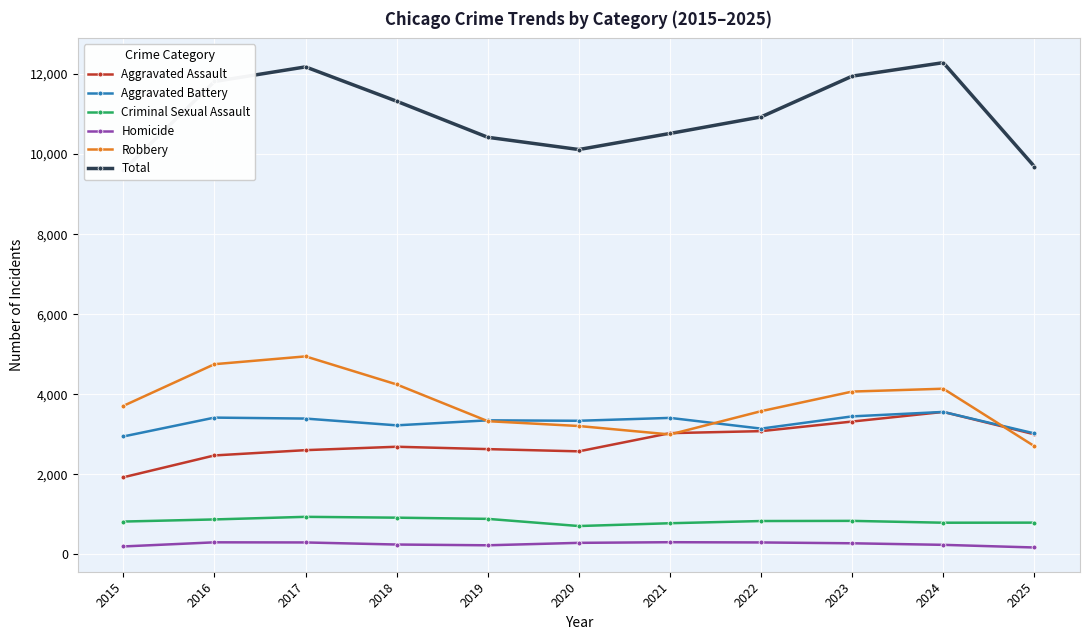

The value of Aggravated Assault at 2020 is 4510. True or false?

False